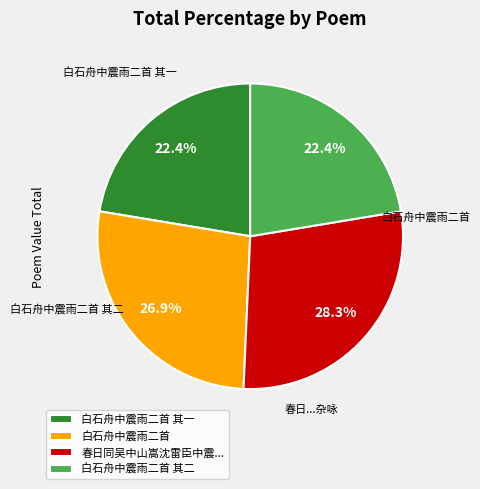

Which category has the biggest portion of the pie?

春日同吴中山嵩沈雷臣中震...